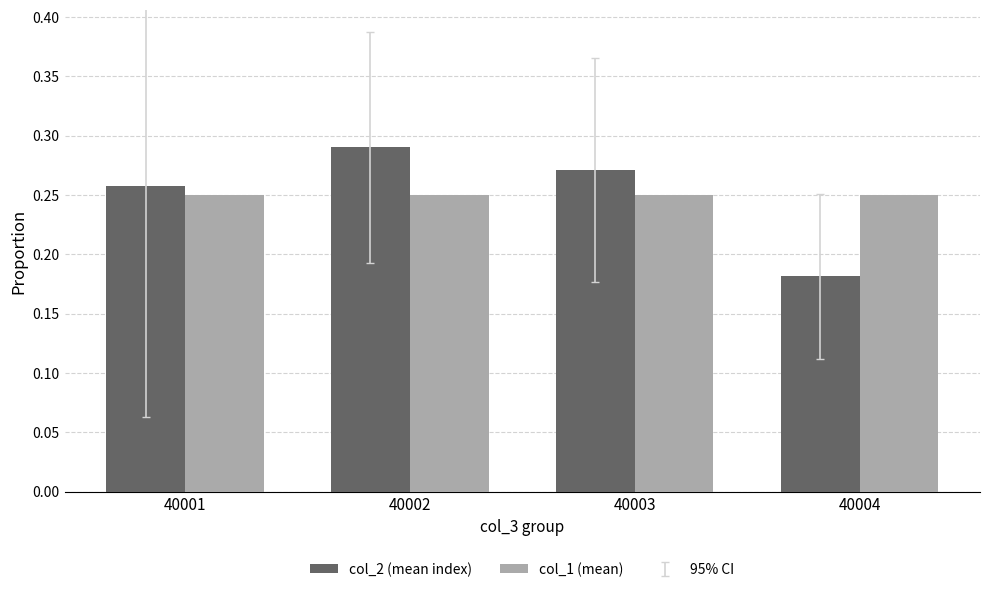

Is it true that col_2 (mean index) equals 0.1 at 40004?

False